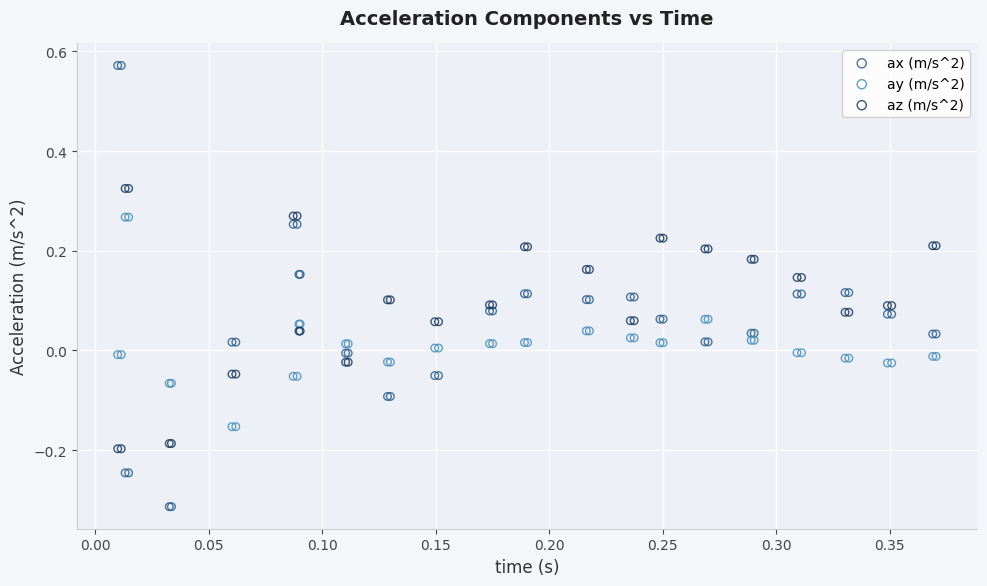

Which series reaches the minimum Y coordinate?

ax (m/s^2)